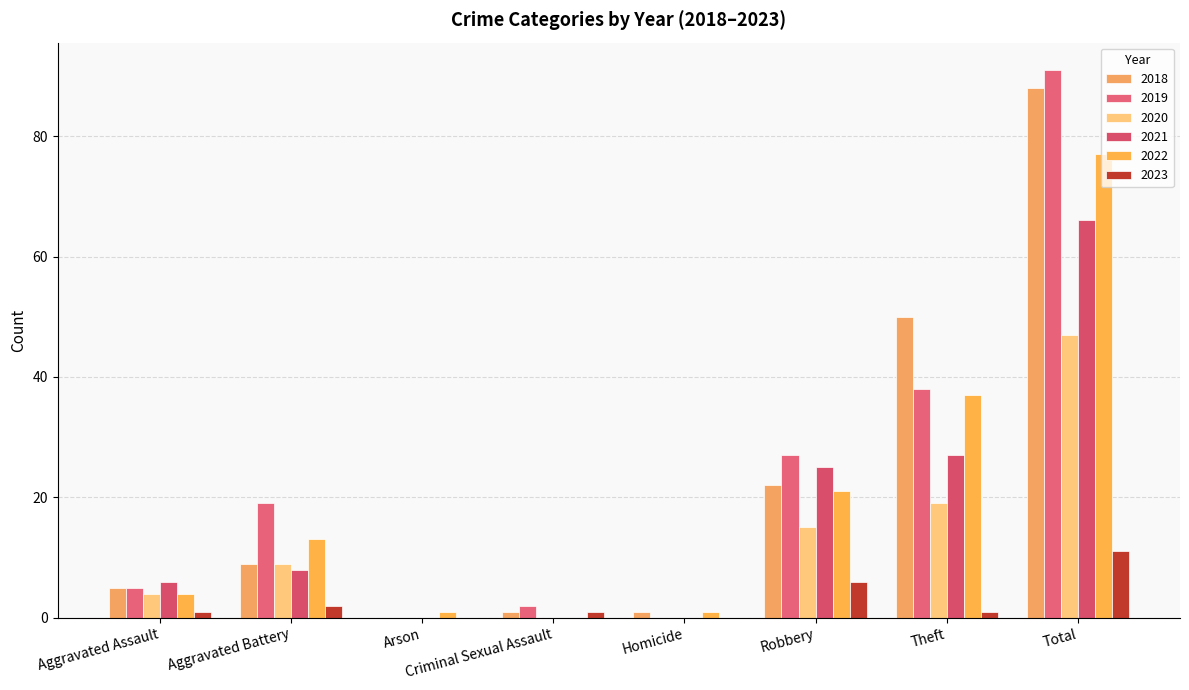

Count the number of data series in this chart.

6